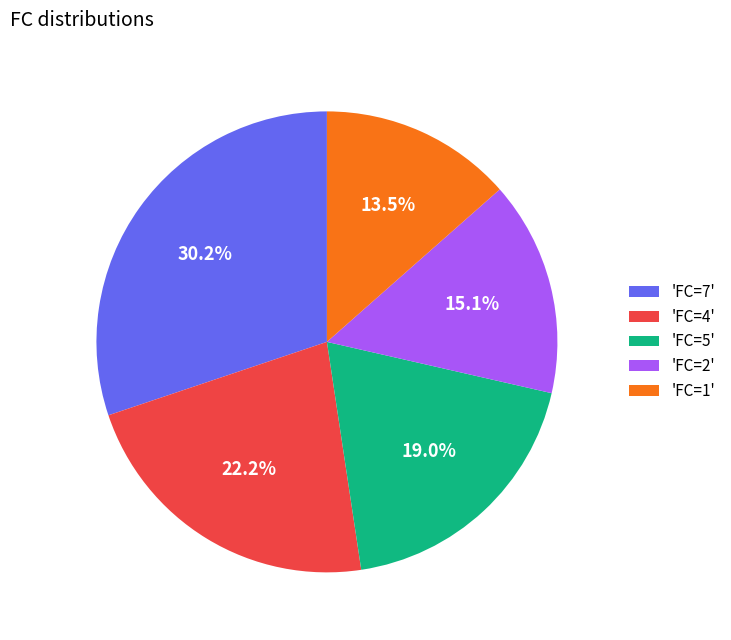

Do 'FC=7' and 'FC=2' together represent more than half of the pie?

No